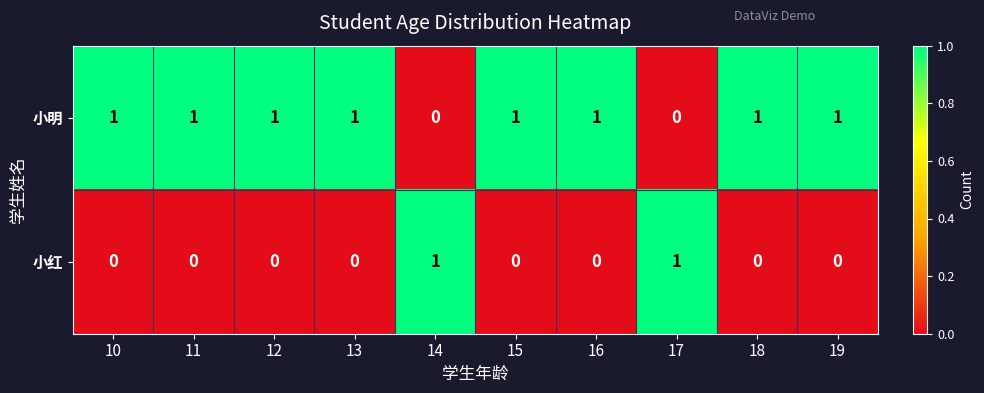

Reading right to left, extract all data points from this chart.

小明: 19=1	18=1	17=0	16=1	15=1	14=0	13=1	12=1	11=1	10=1
小红: 19=0	18=0	17=1	16=0	15=0	14=1	13=0	12=0	11=0	10=0